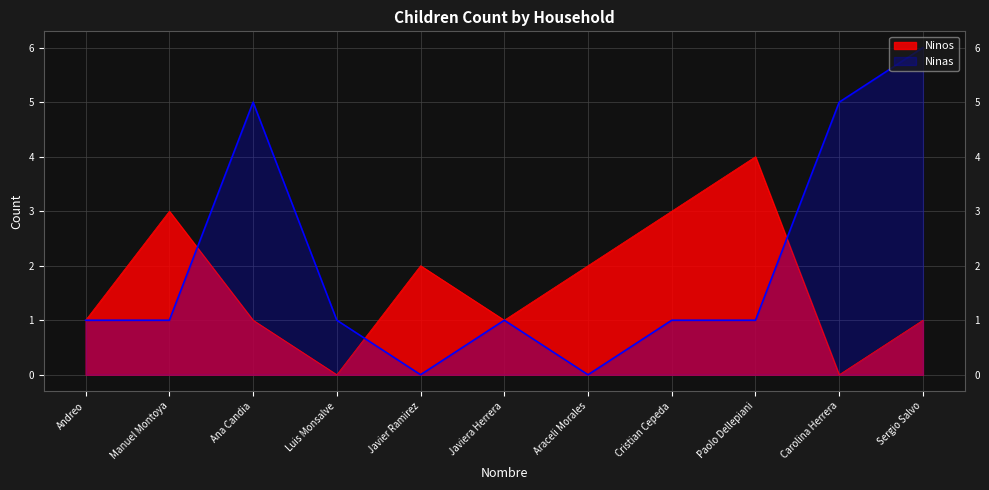

Which series has the widest spread of values?

Ninas